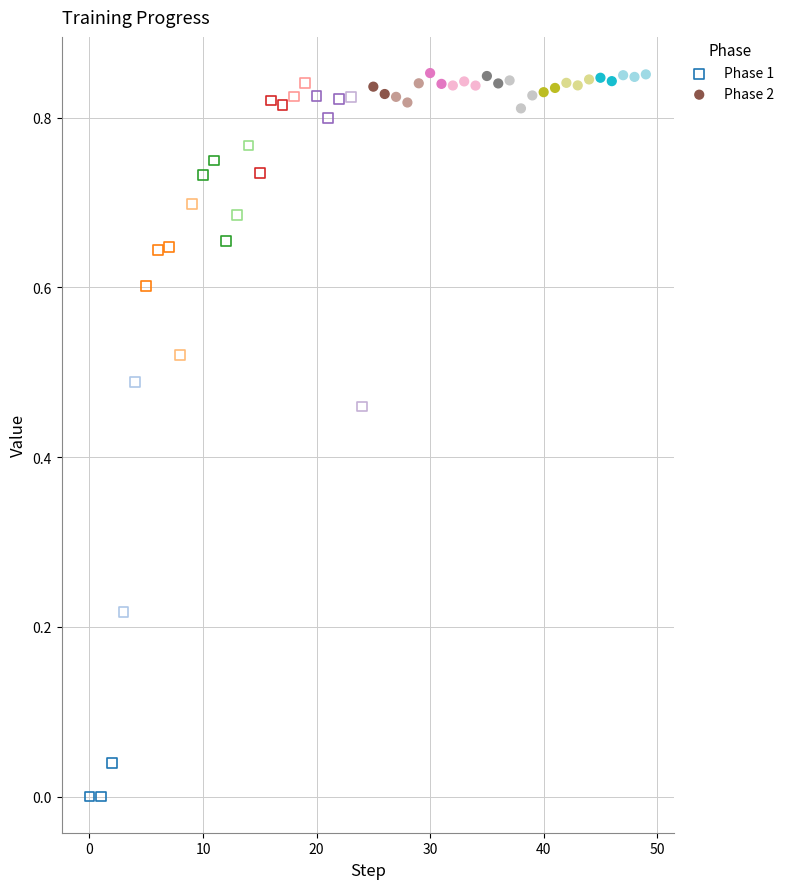

What are all the series names shown in the legend?

Phase 1, Phase 2